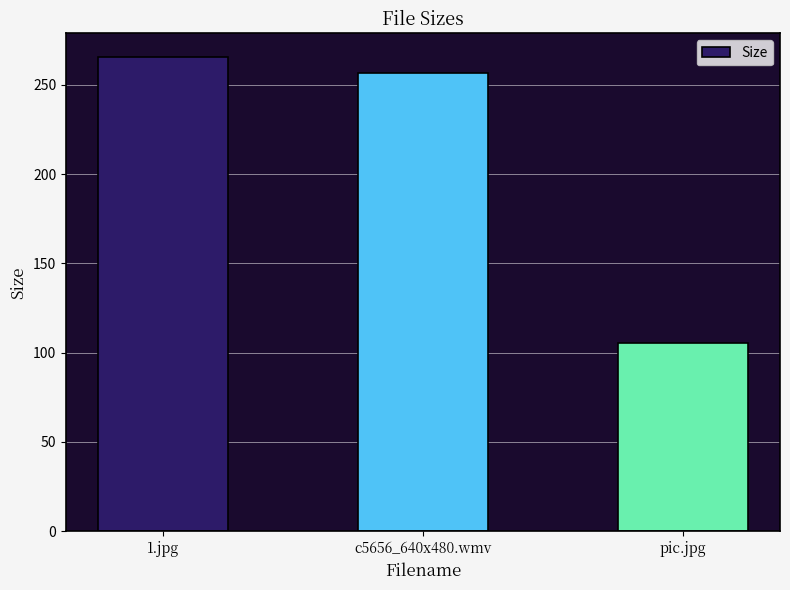

Reading left to right, what are all the values shown in this chart?

265.6	256.6	105.6